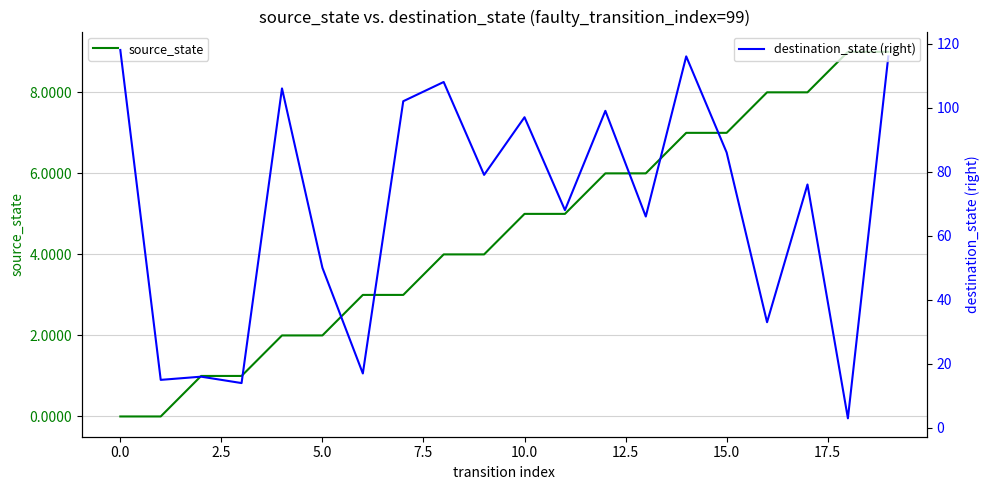

What is the minimum value for destination_state (right)?

3